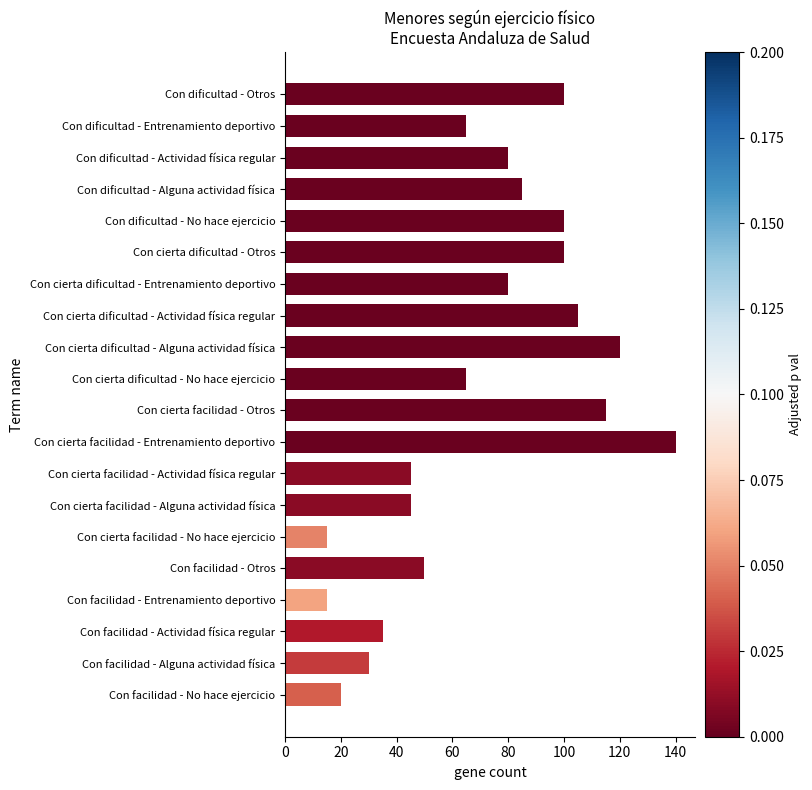

What is the smallest value displayed?

15